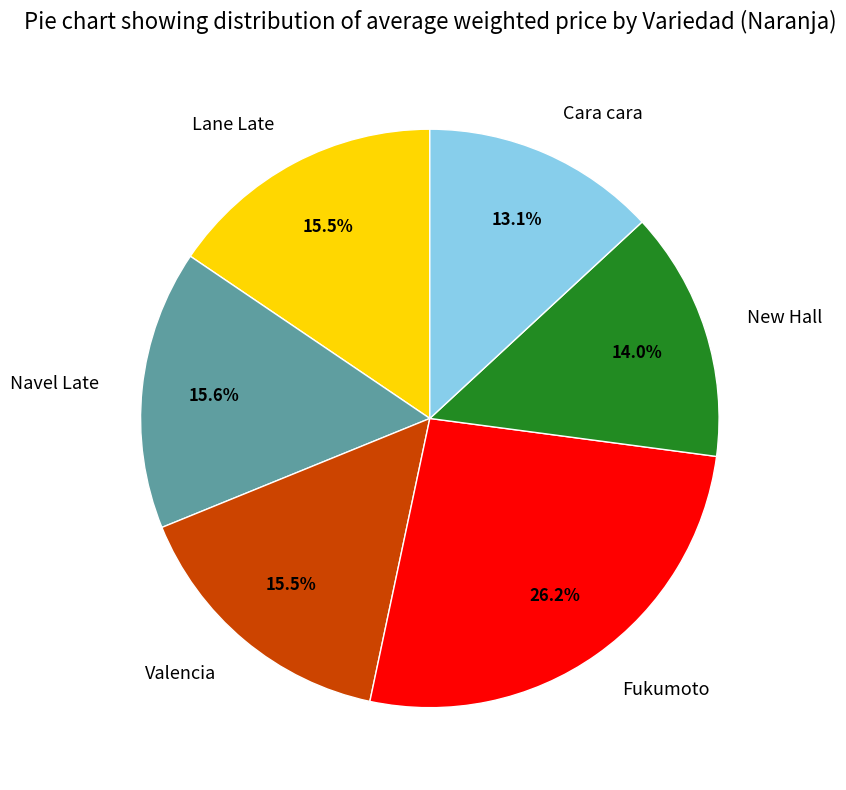

To the nearest percent, what is the combined percentage of Fukumoto and Lane Late?

42%